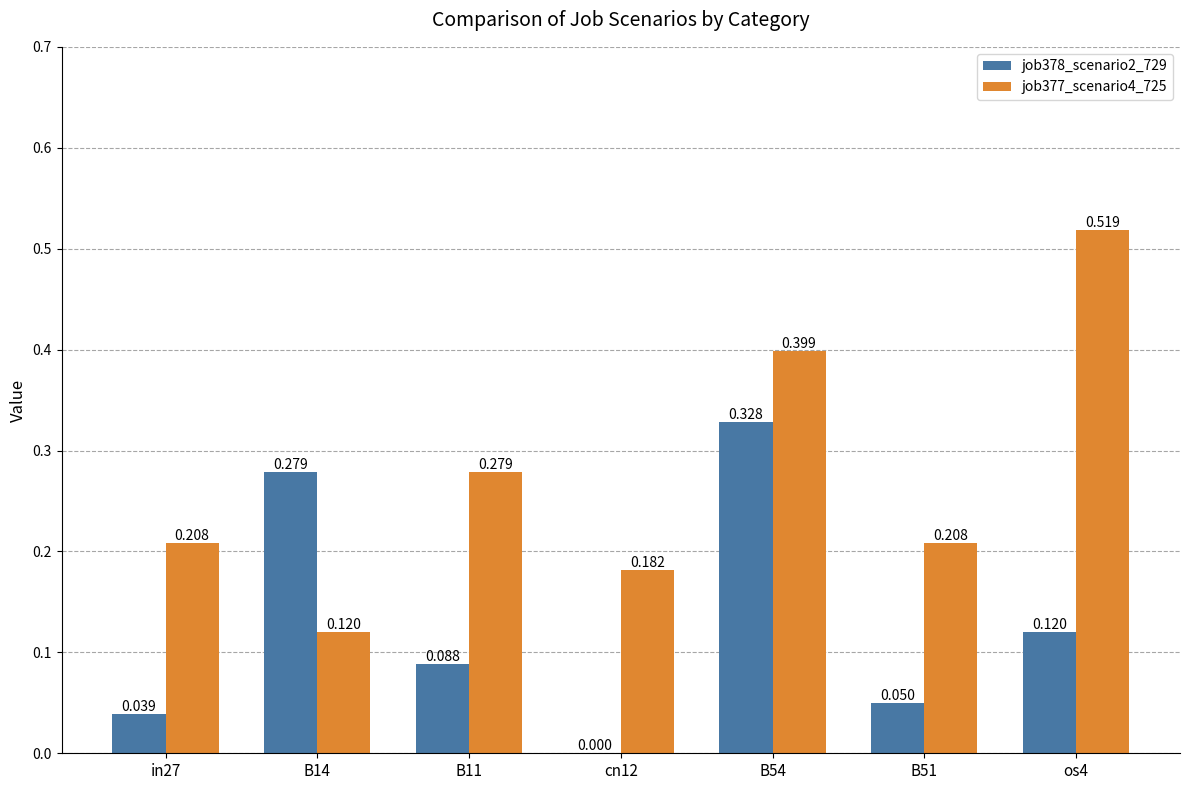

Count the job378_scenario2_729 values in the range 0 to 1.

7